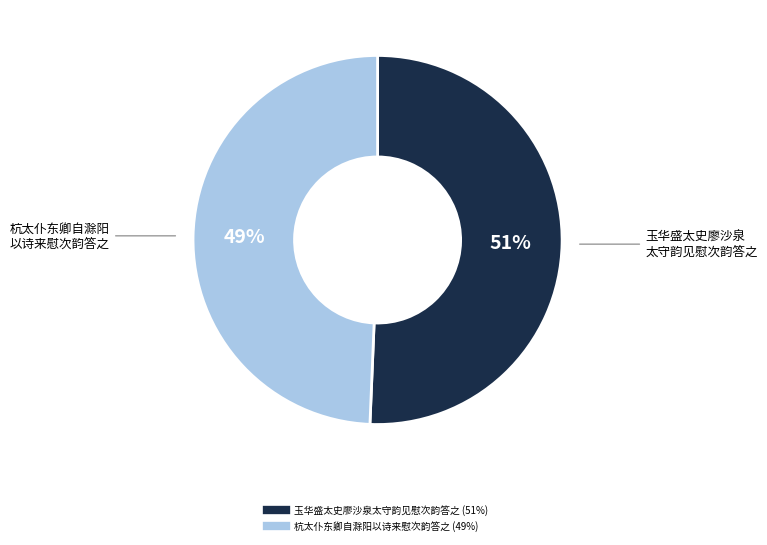

Which has a higher value, 杭太仆东卿自滁阳以诗来慰次韵答之 or 玉华盛太史廖沙泉太守韵见慰次韵答之?

玉华盛太史廖沙泉太守韵见慰次韵答之